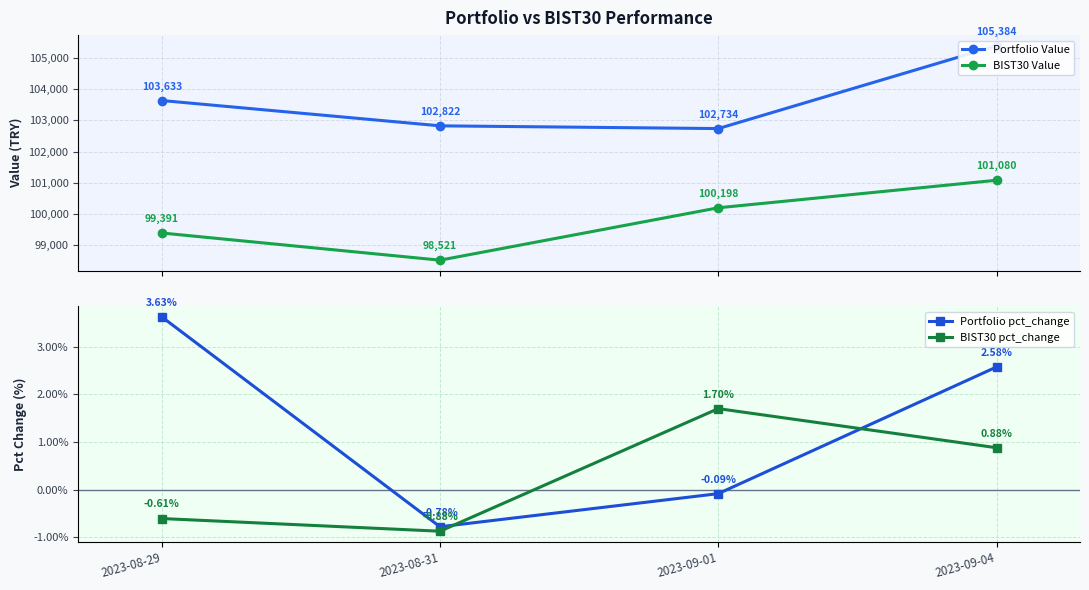

Which series has the widest spread of values?

Portfolio Value